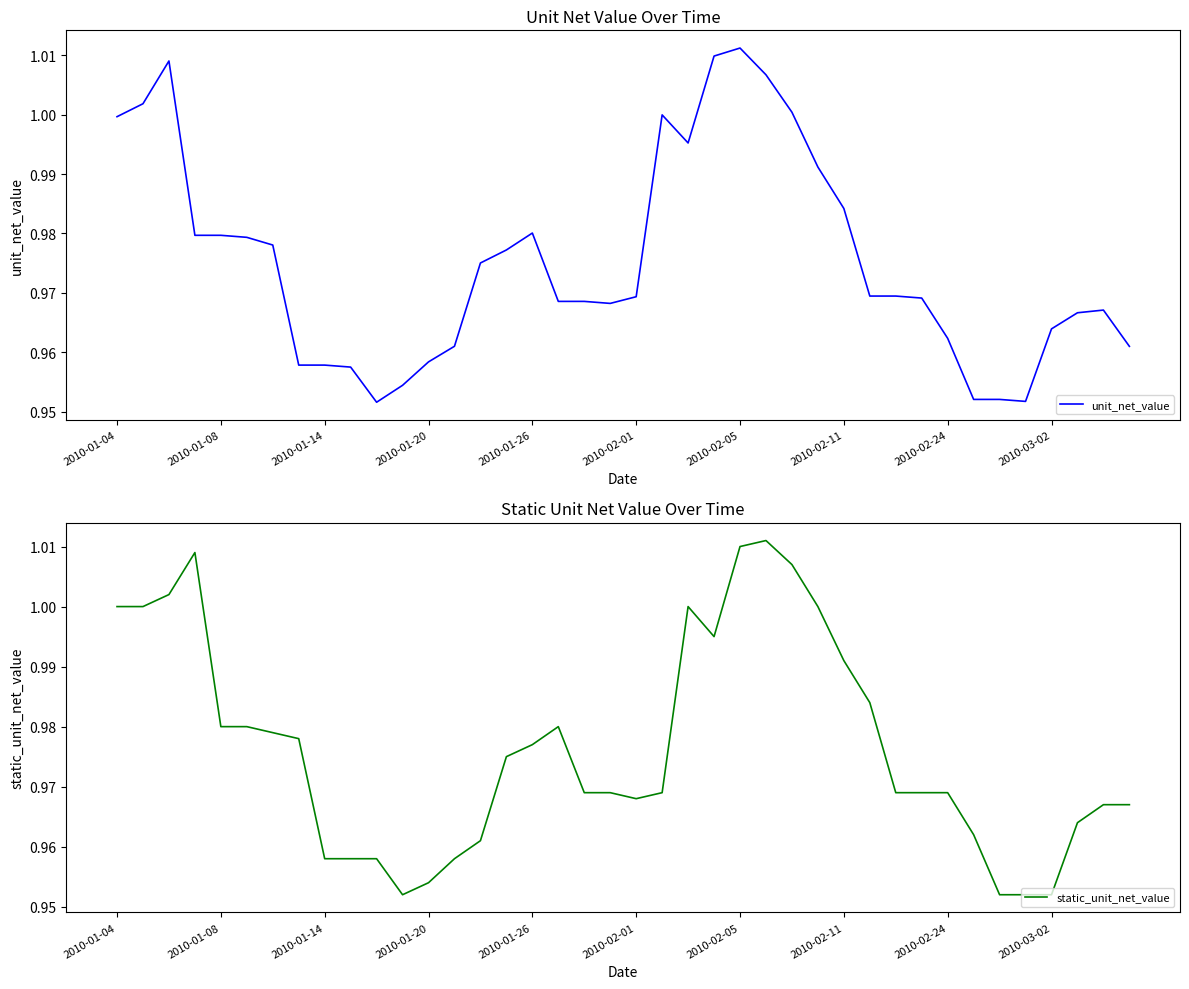

What is the value of the static_unit_net_value point at the 10th from the left?

1.0